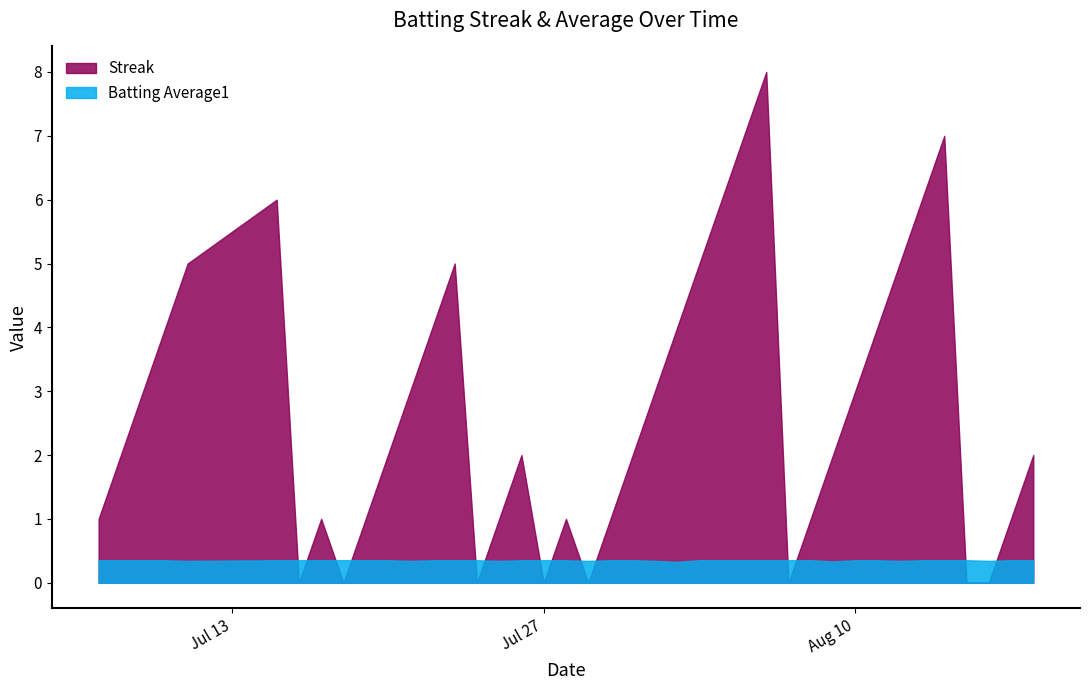

At which category is the sum across all series the highest?

2010-08-06